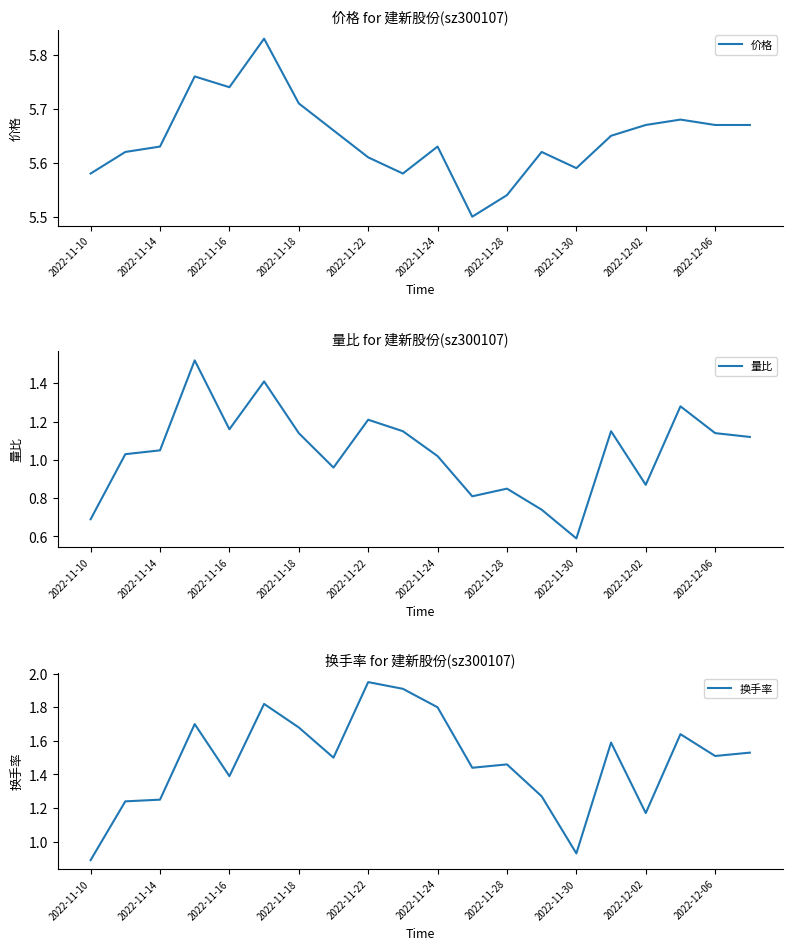

Where is 换手率 nearest to the value 1?

2022-11-30